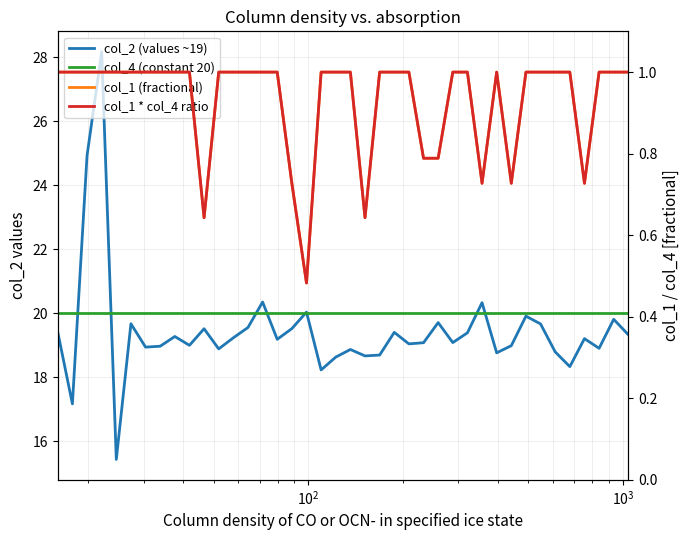

What is the sum of all col_1 (fractional) values?

37.3